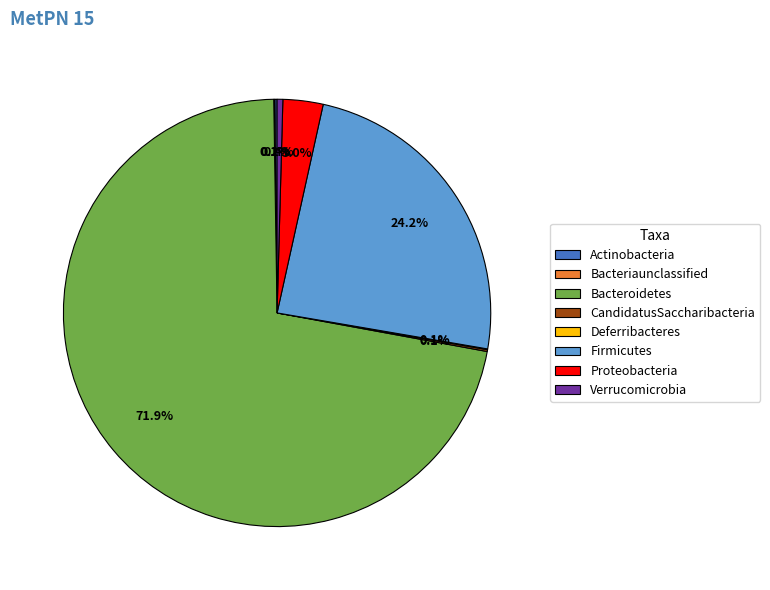

To the nearest percent, what is the difference between the largest and smallest slice percentages?

72%